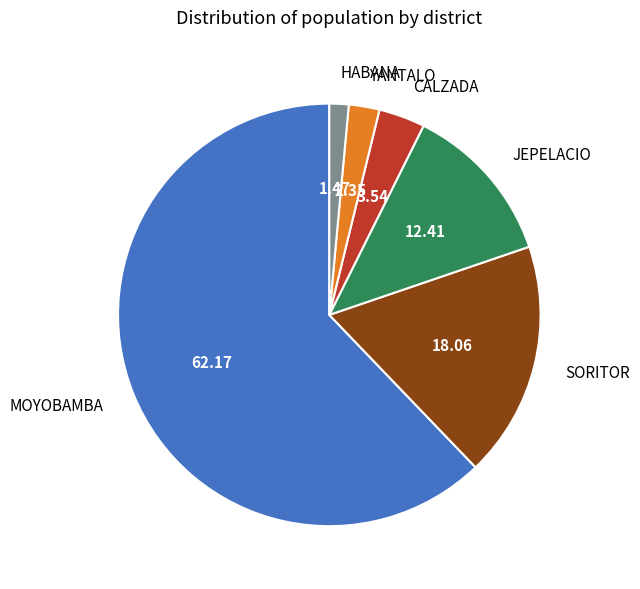

What is the largest slice in the pie chart?

MOYOBAMBA